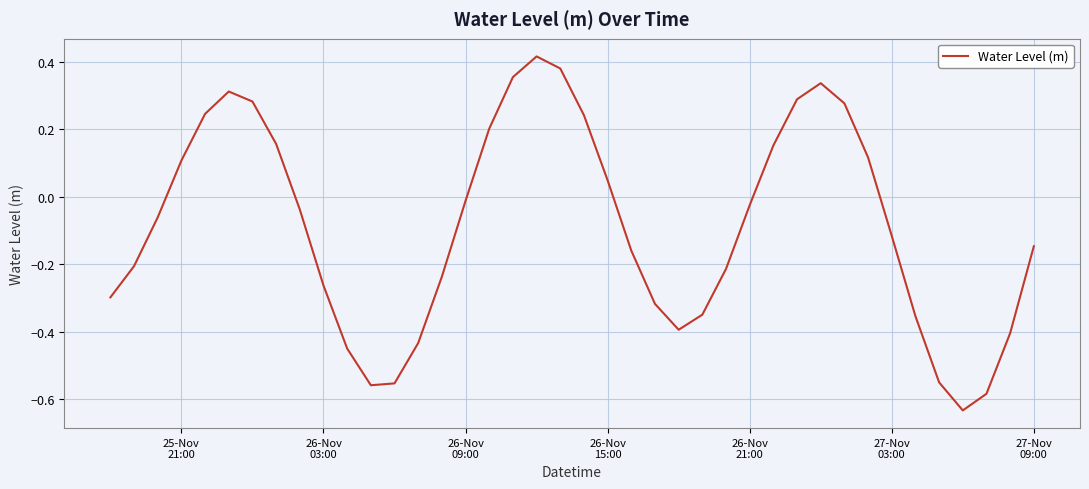

What is the difference between the maximum and minimum values?

1.1